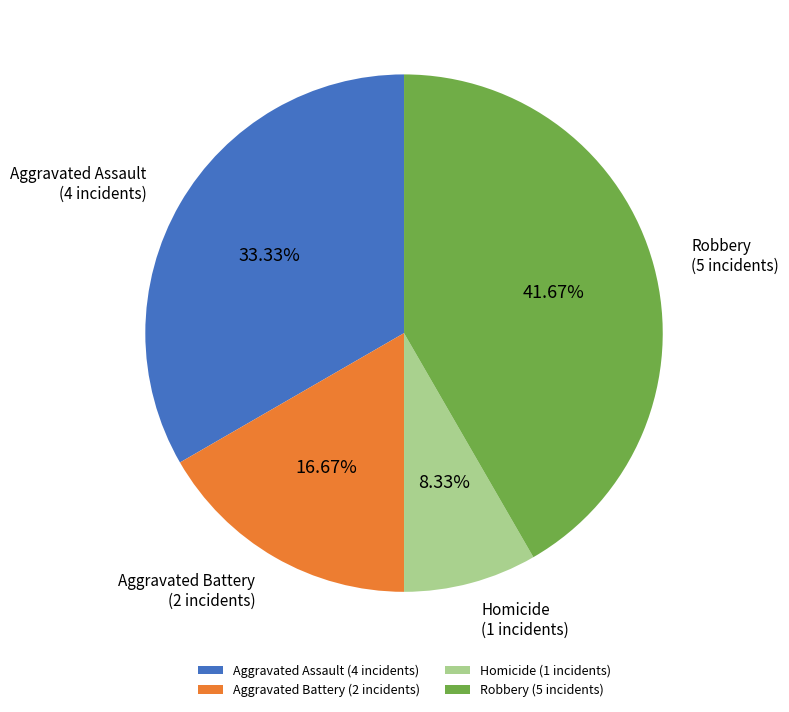

How many slices are in this pie chart?

4